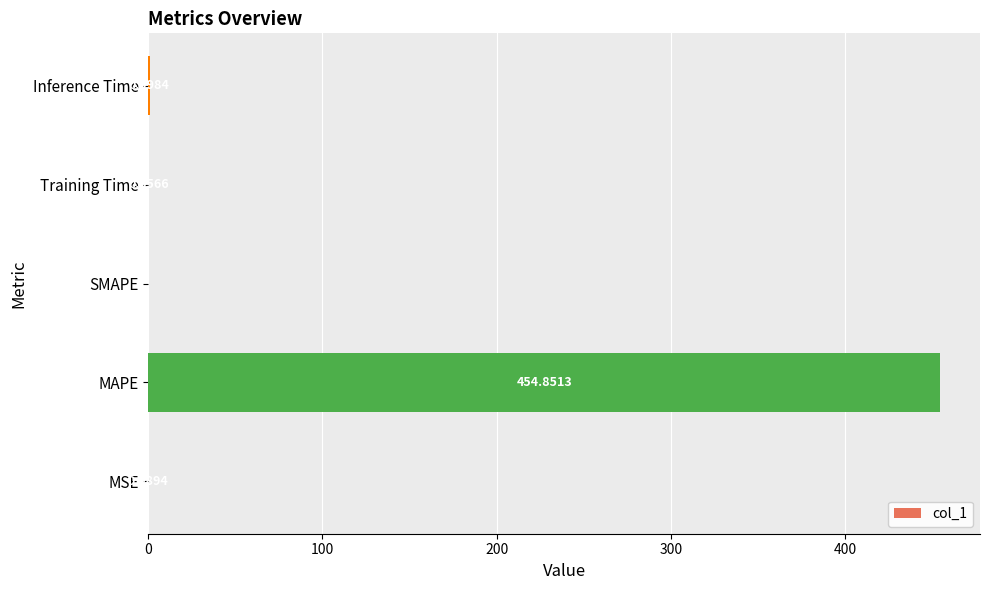

What is the change in value from MSE to Inference Time?

+0.9